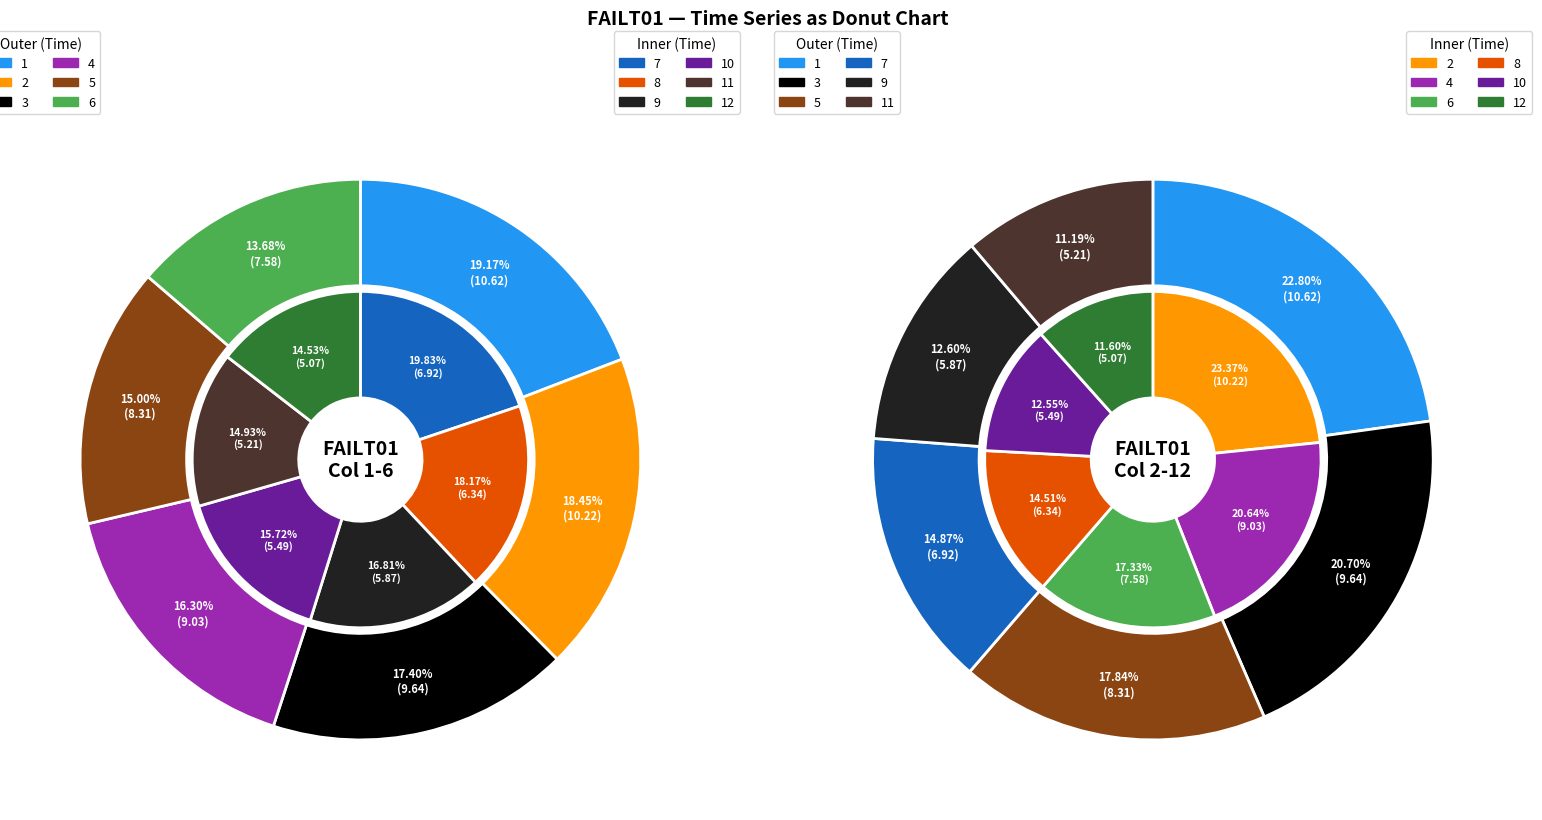

Do 6 and 10 together represent more than half of the pie?

No